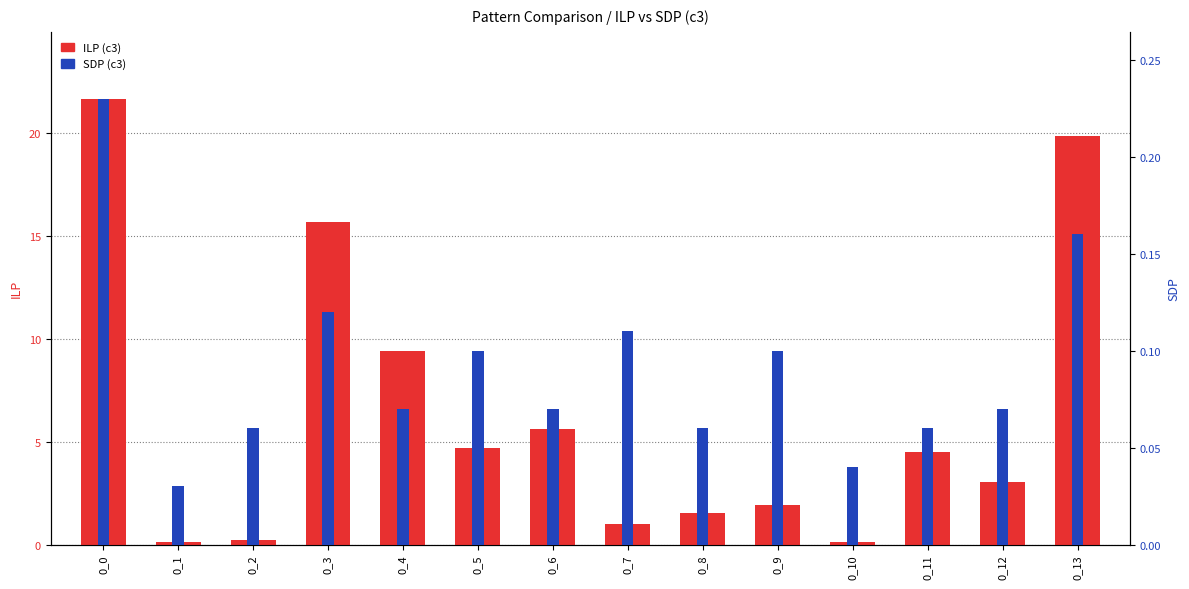

How many bars are there in each group?

2